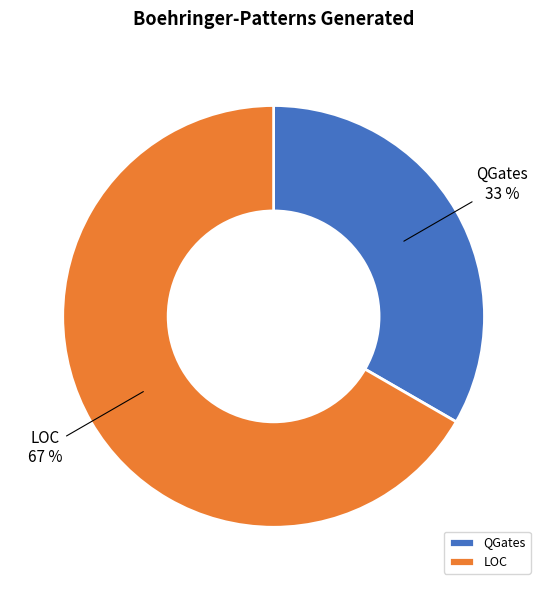

To the nearest percent, what is the combined percentage of LOC and QGates?

100%